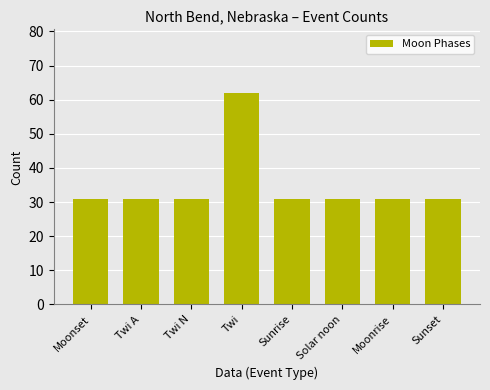

Approximately how many times larger is the value at Sunrise compared to Twi N?

1.0